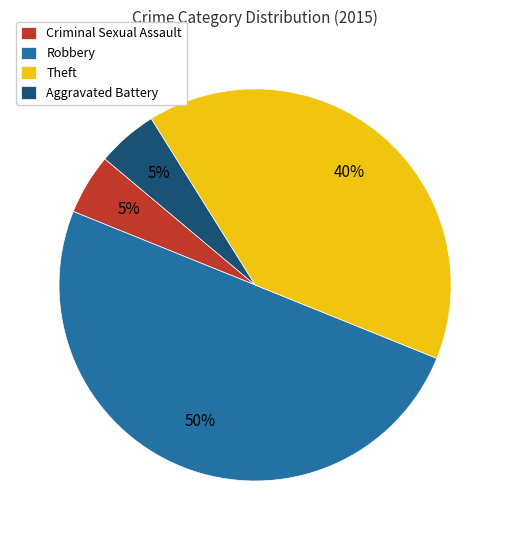

How many slices are in this pie chart?

4